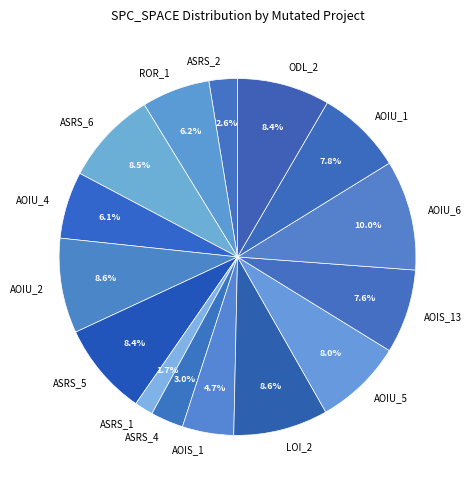

Does any single category account for the majority?

No